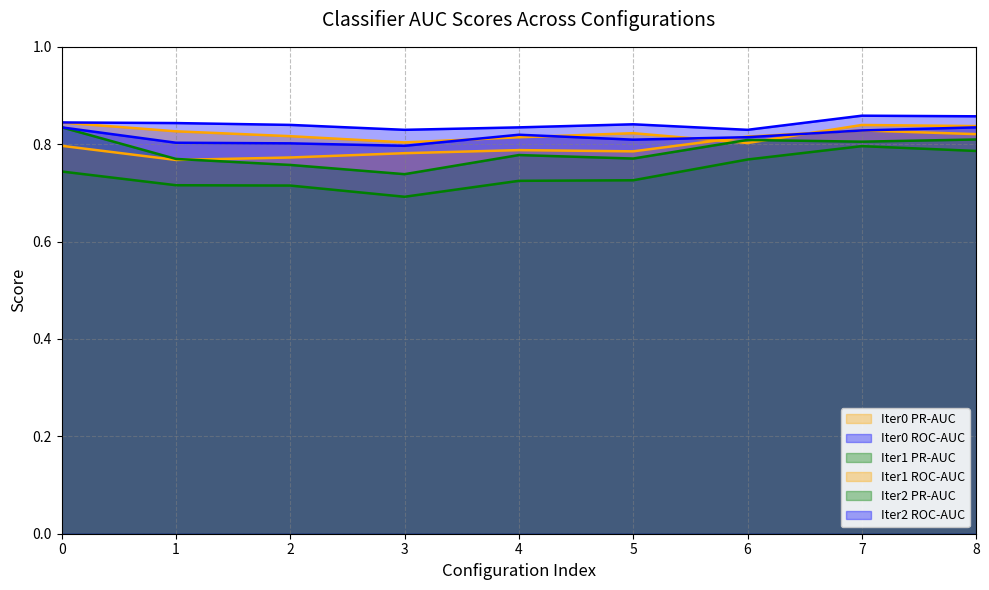

Which has a higher value, 3 or 5?

5